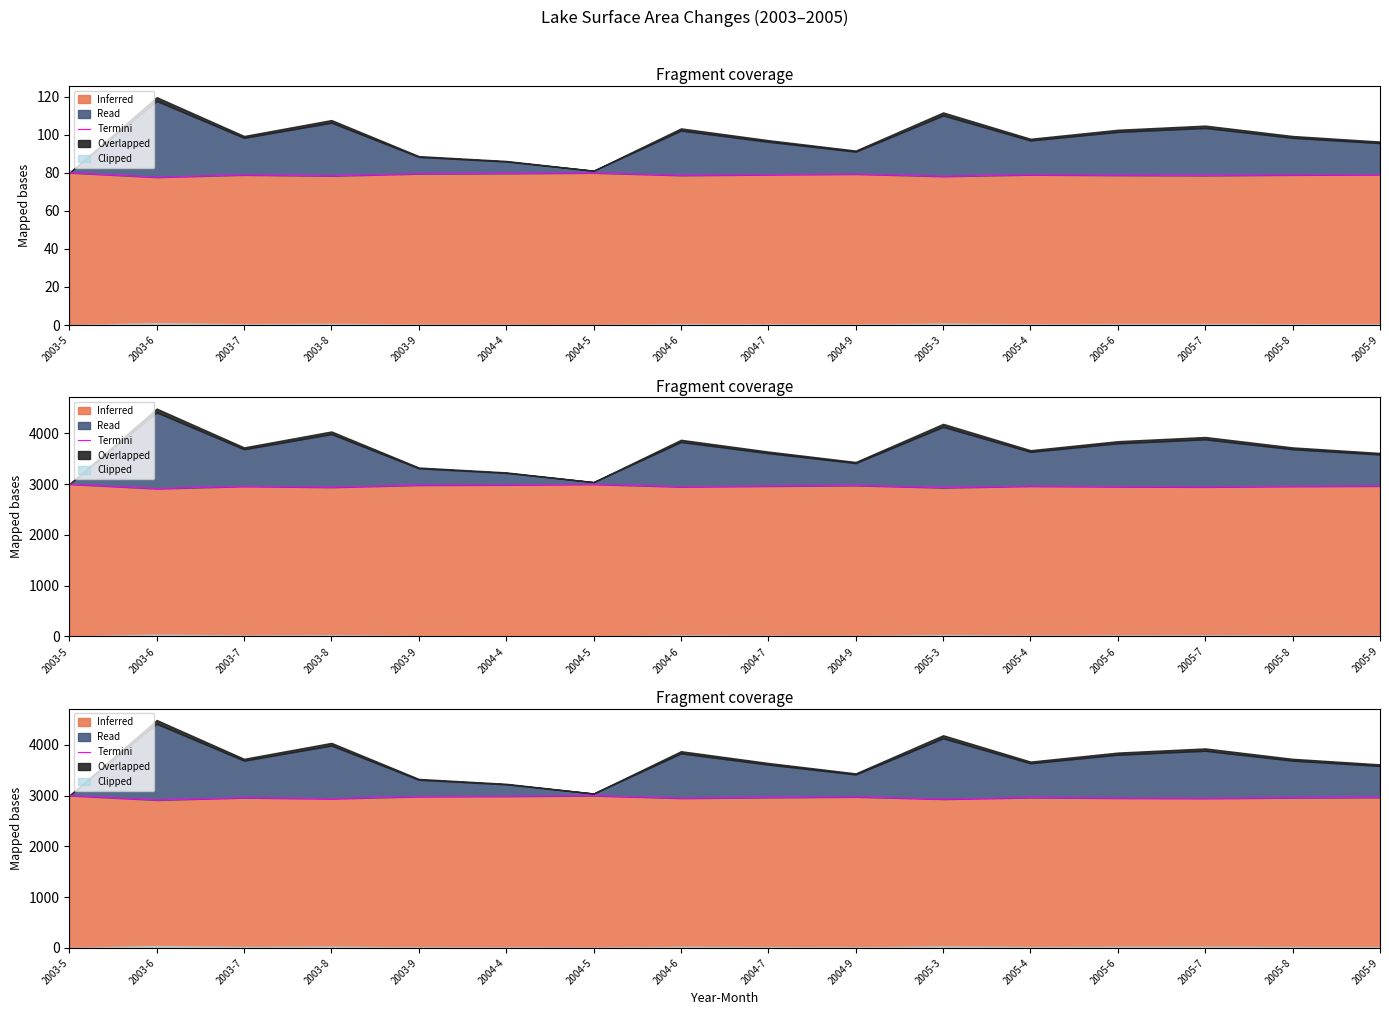

What position from the left is 2003-6?

2